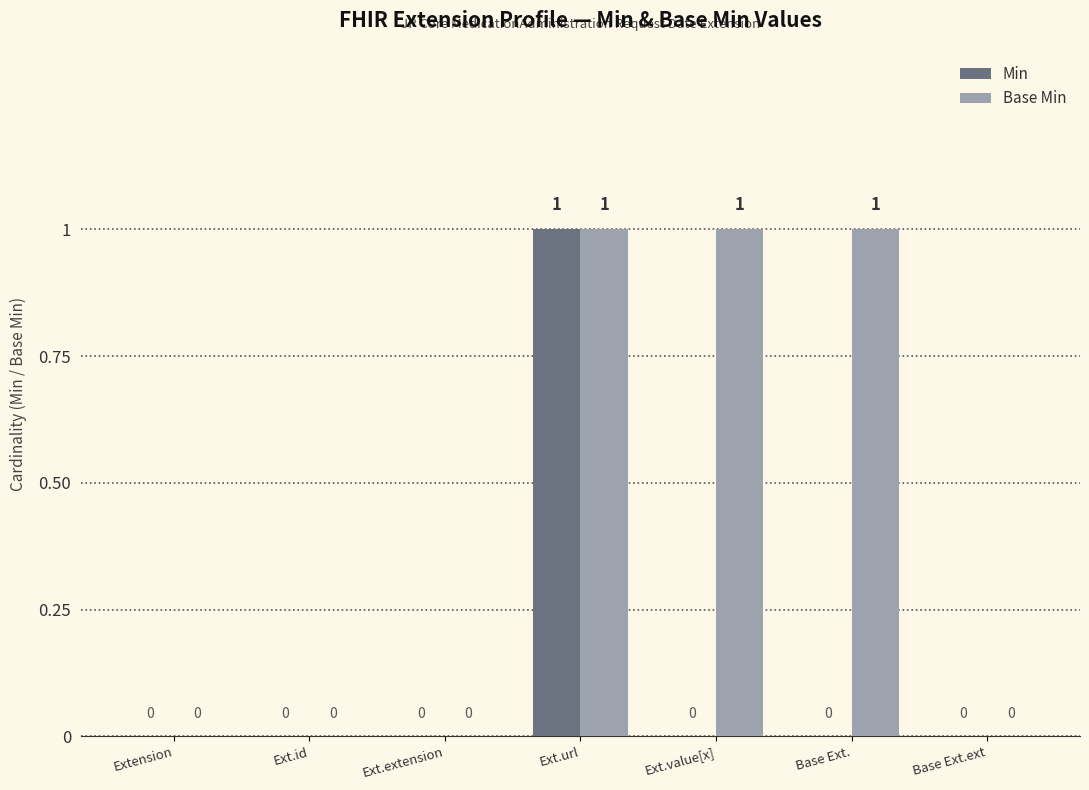

Reading left to right, what are all the values shown in this chart?

Min: 0	0	0	1	0	0	0
Base Min: 0	0	0	1	1	1	0